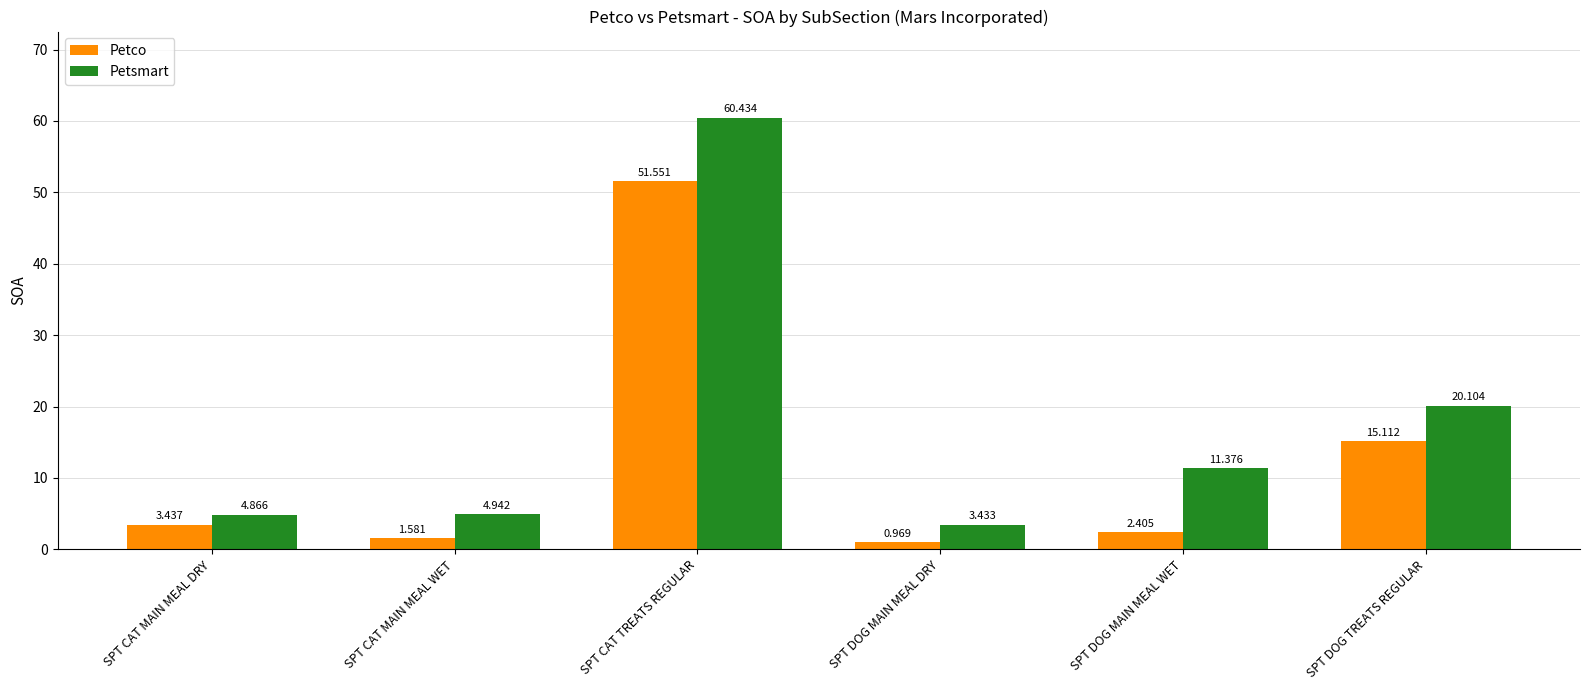

Rank the series by their maximum value, from highest to lowest.

Petsmart, Petco